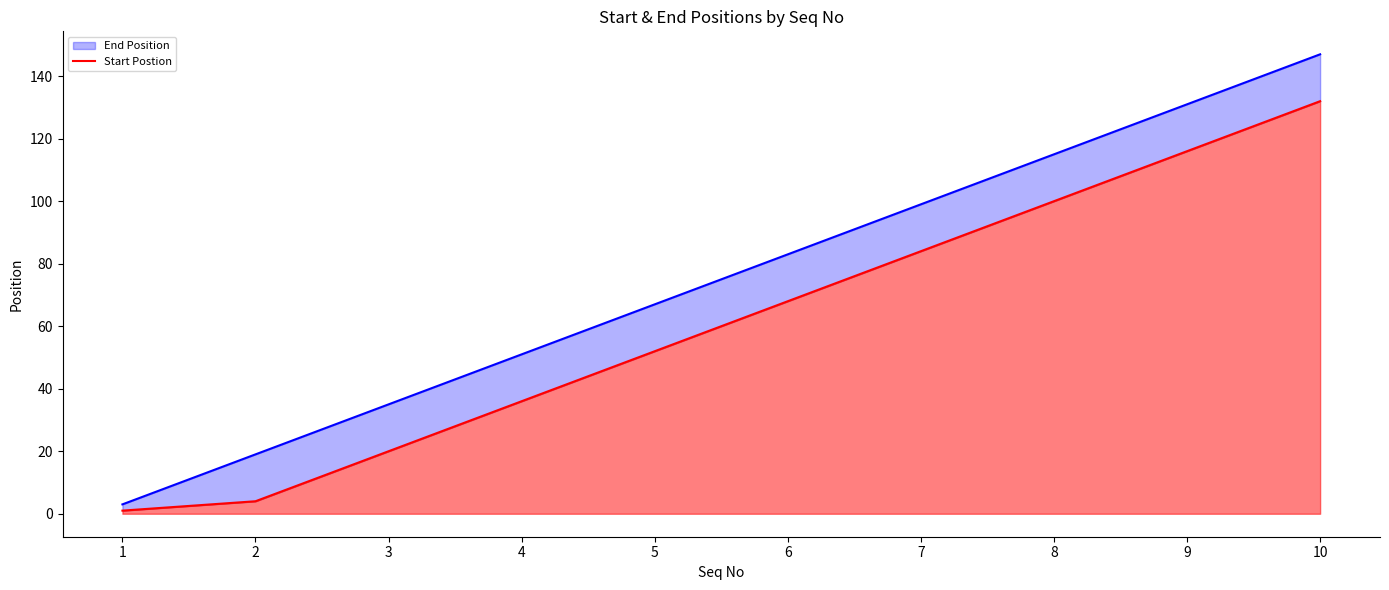

At how many categories does at least one series exceed 90?

4